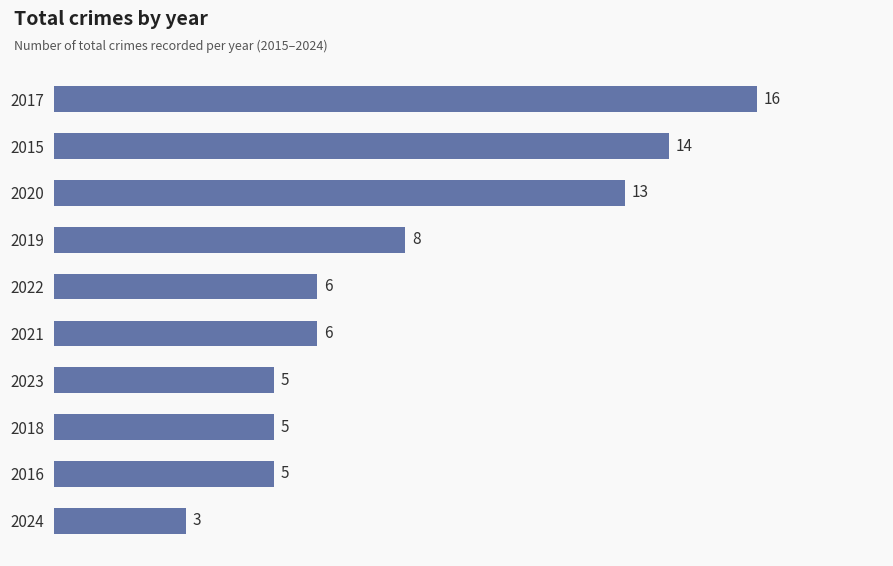

What is the ratio of the value at 2023 to the value at 2016?

1.0